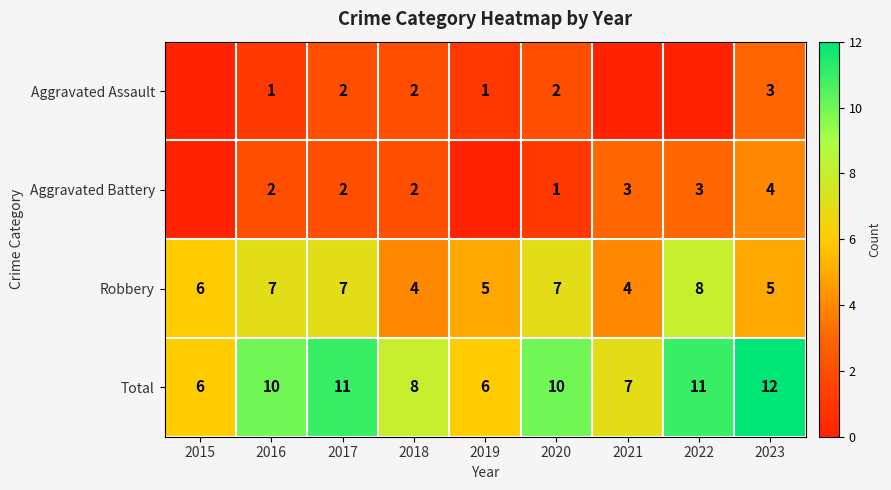

What is the maximum value for Total?

12